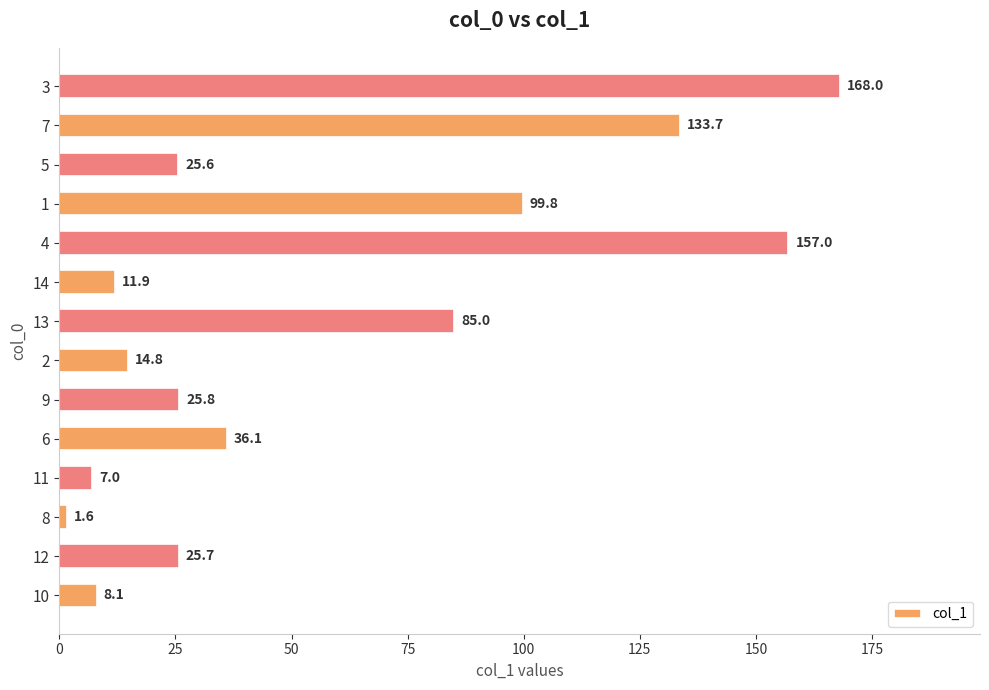

Rank the categories by value from lowest to highest.

8, 11, 10, 14, 2, 5, 12, 9, 6, 13, 1, 7, 4, 3